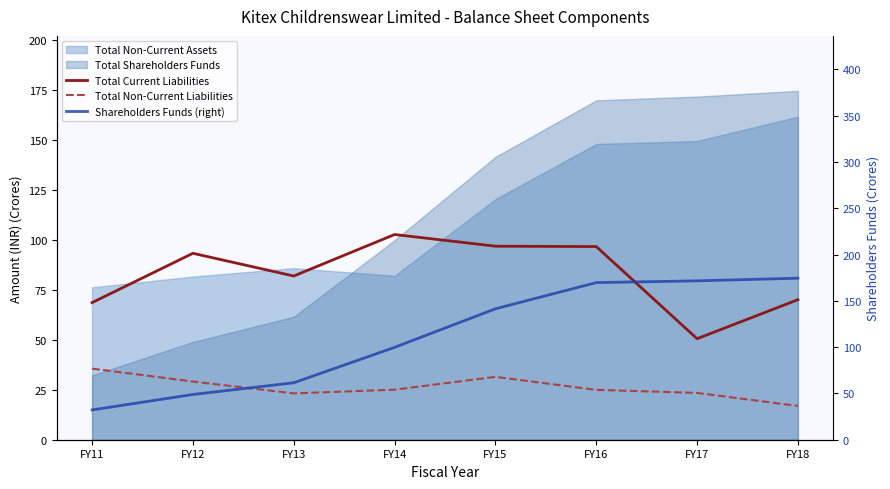

How many interior local peaks does the Total Current Liabilities series have?

2